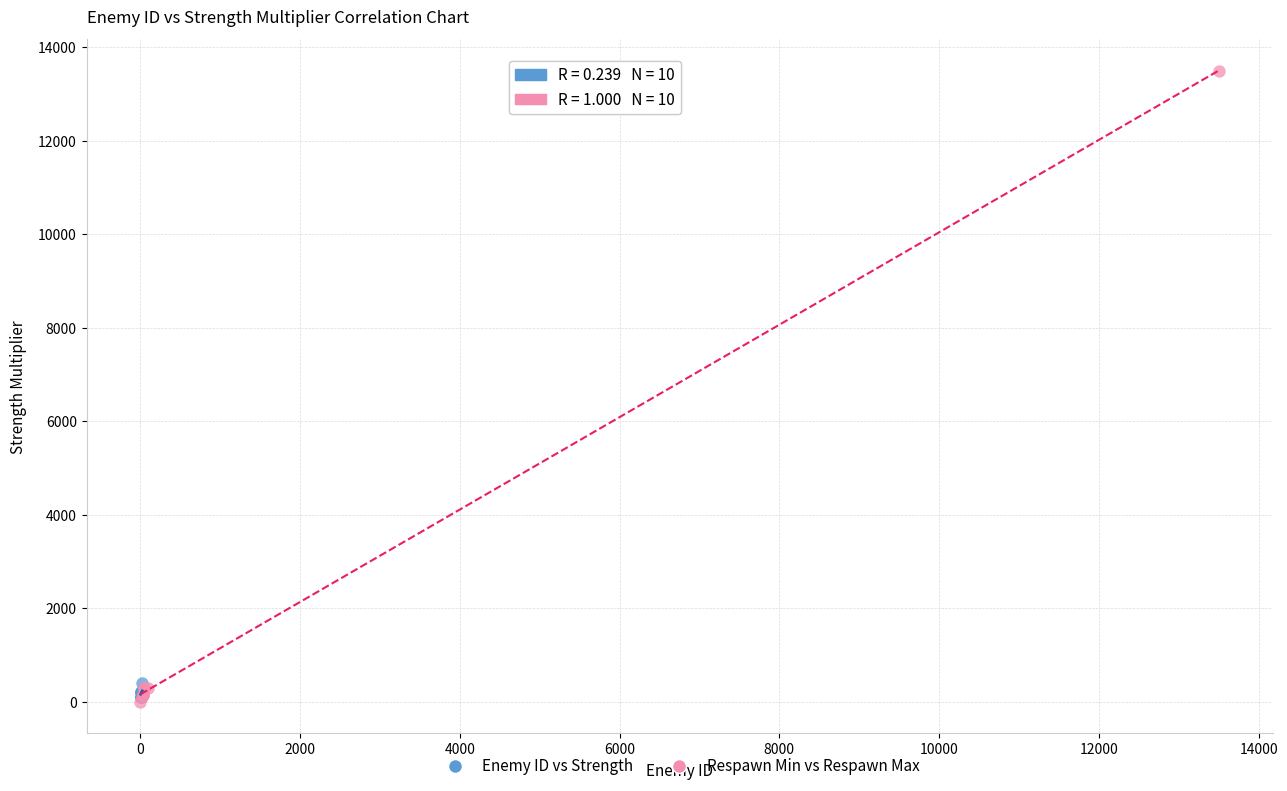

Which series has the largest Y range (max minus min)?

Respawn Min vs Respawn Max